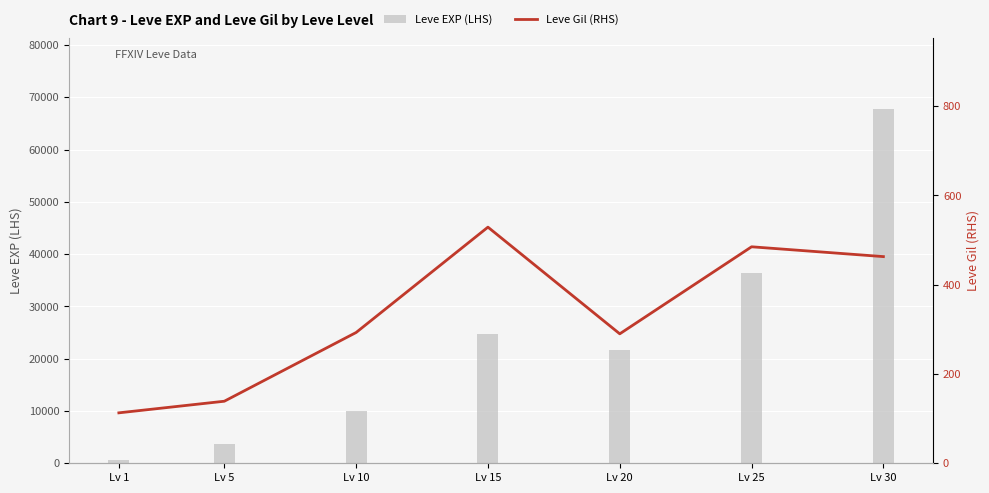

What is the difference between the maximum and minimum values in the Leve EXP (LHS) series?

67100